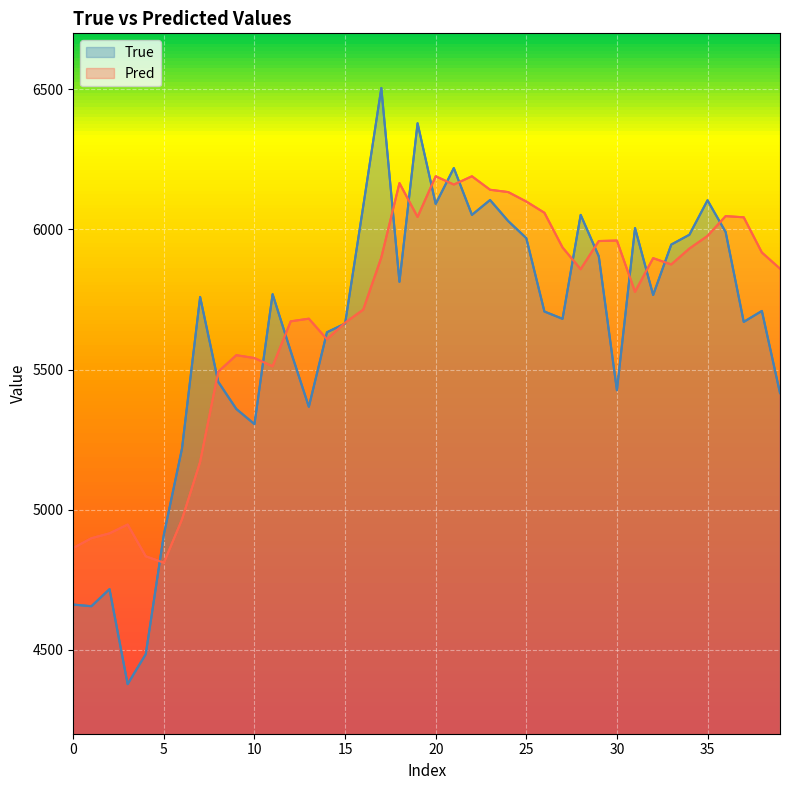

At how many categories does at least one series exceed 5083?

34